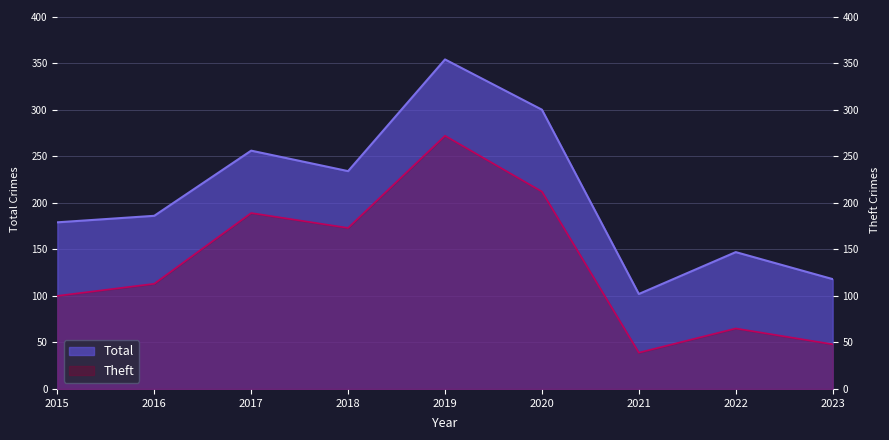

What is the total value across all series at 2020?

512